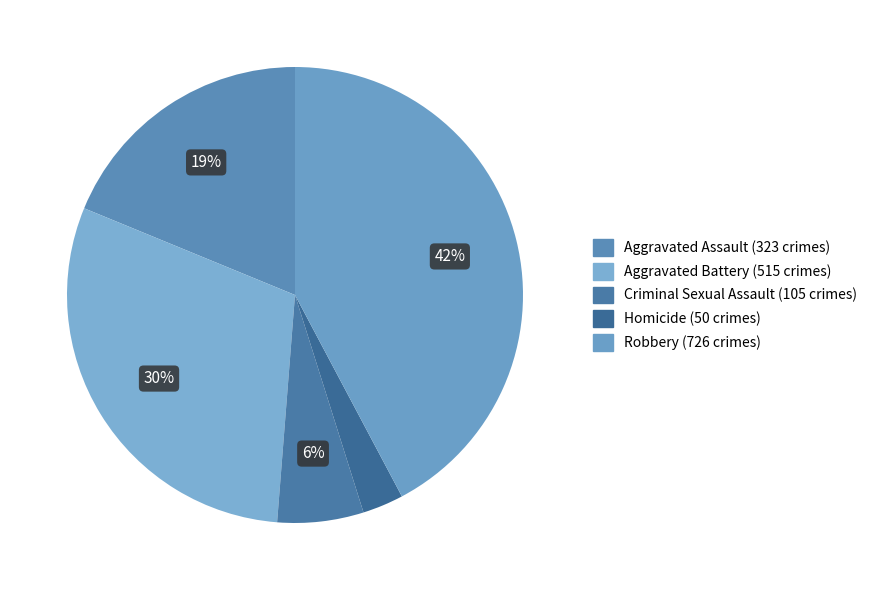

Between Criminal Sexual Assault and Homicide, which is larger?

Criminal Sexual Assault